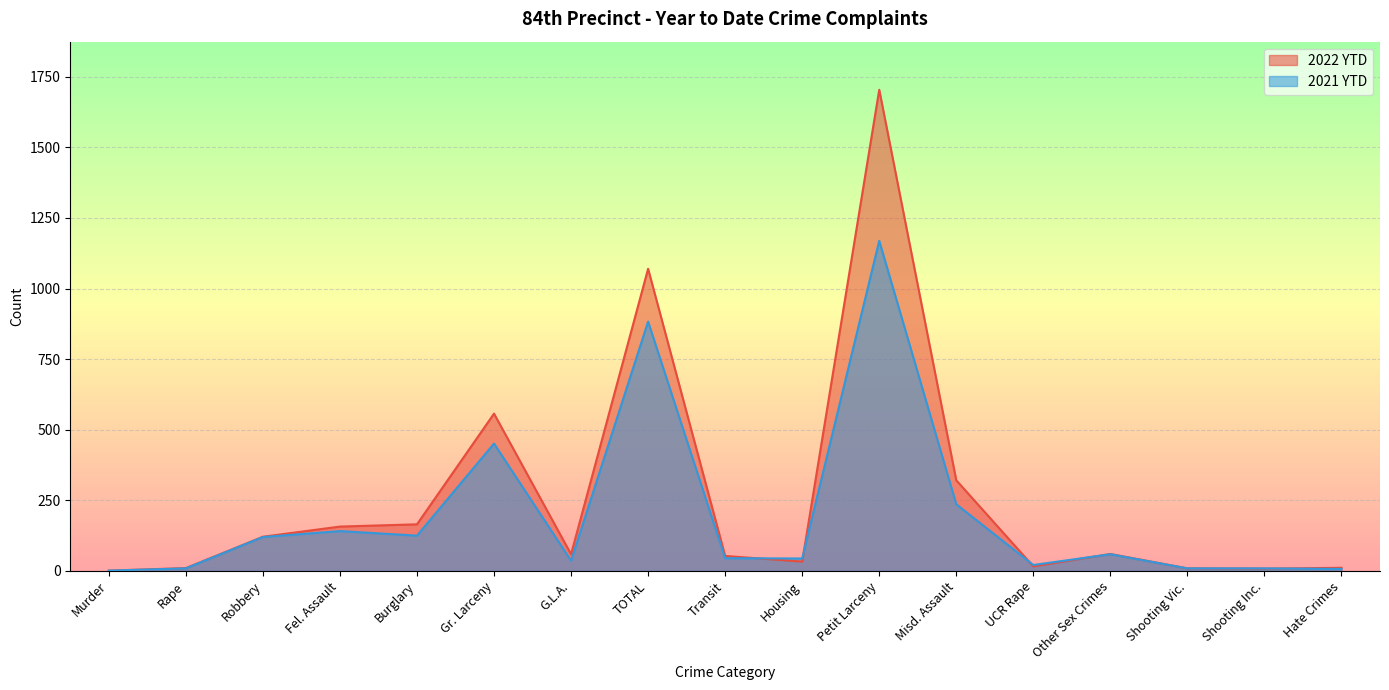

What is the difference between the second highest and minimum values in the 2022 YTD series?

1069